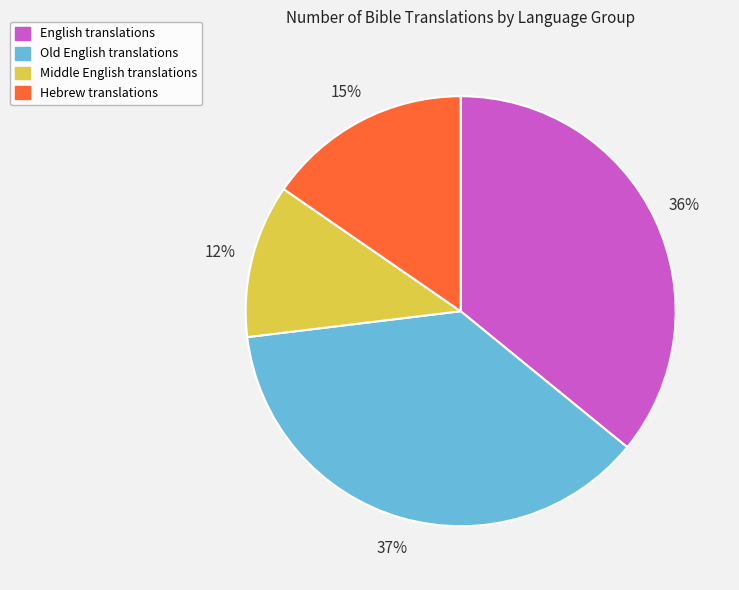

To the nearest percent, what is the average slice percentage?

25%